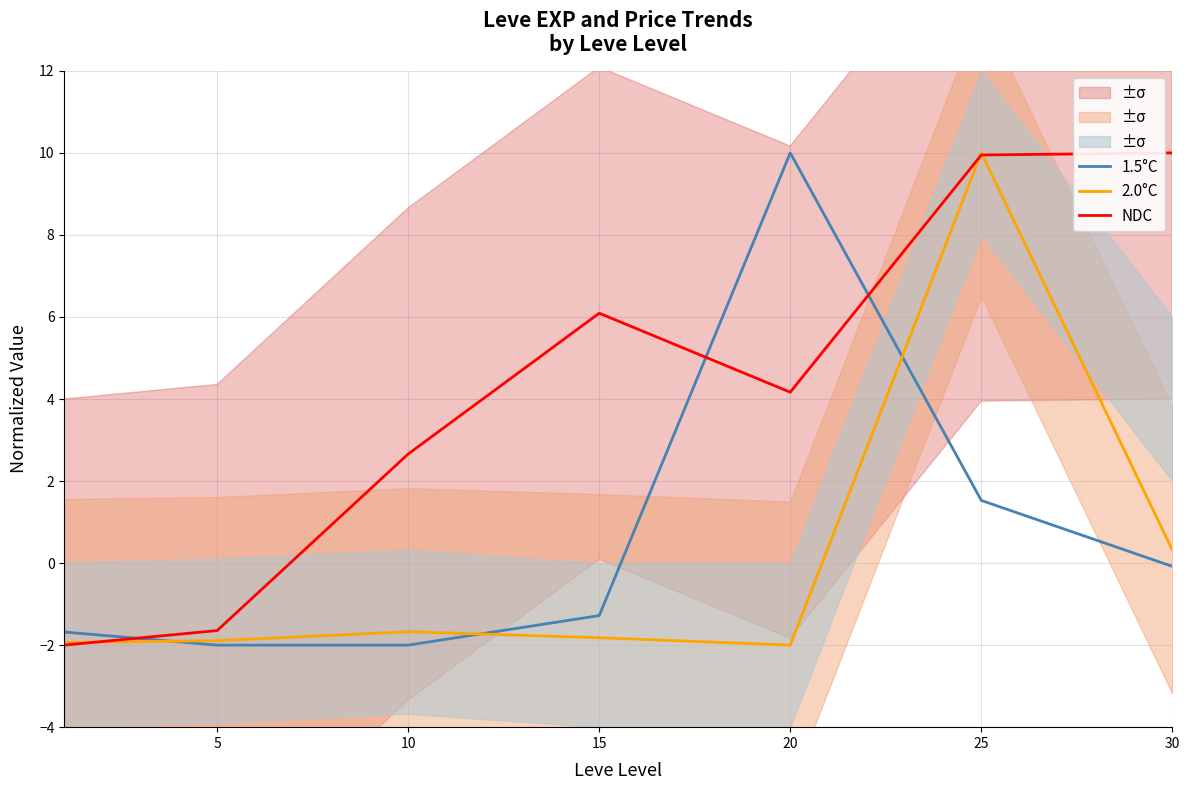

What is the value of the NDC point at the 4th from the left?

6.1